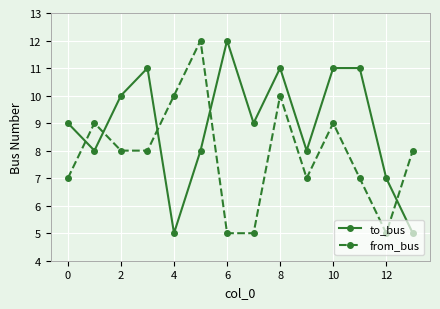

What is the sum of all from_bus values?

110